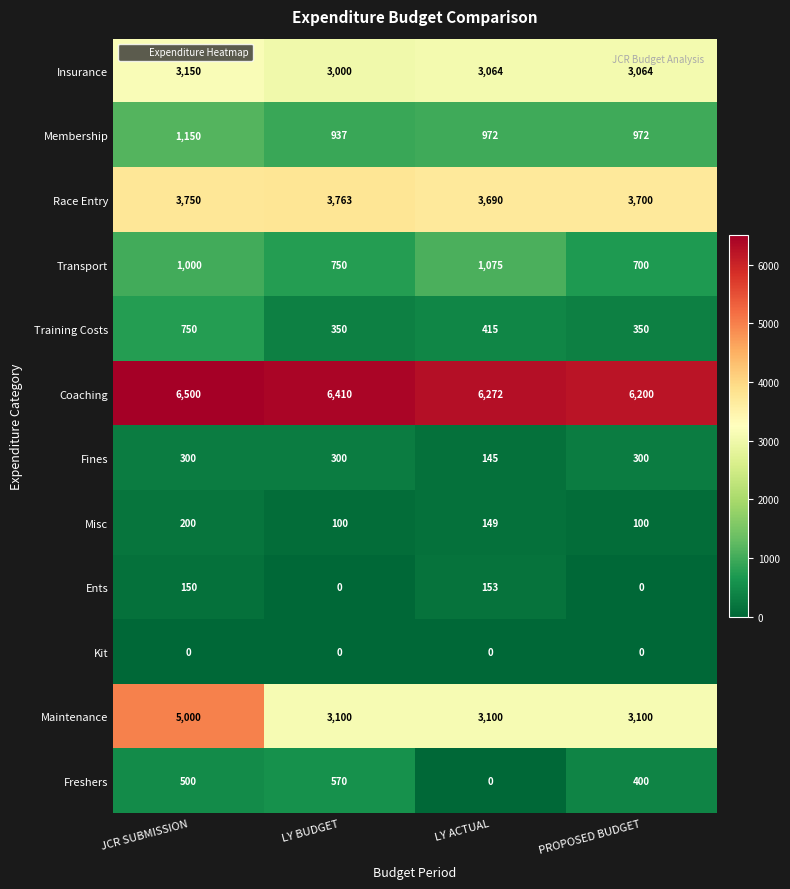

What is the sum of all Insurance values?

12278